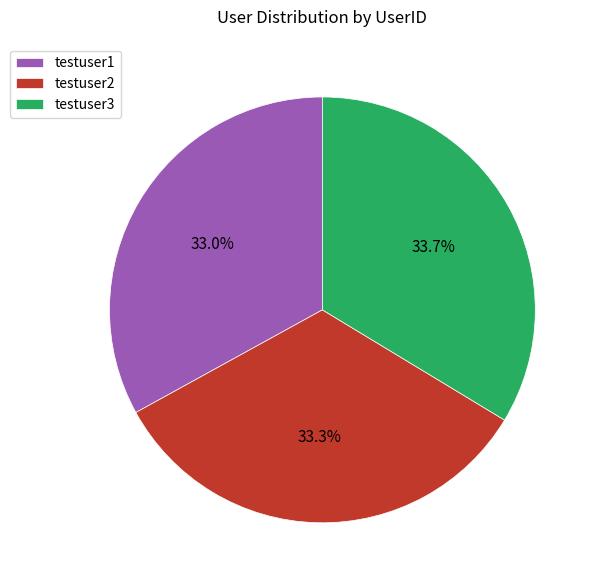

Count the number of slices in the pie.

3